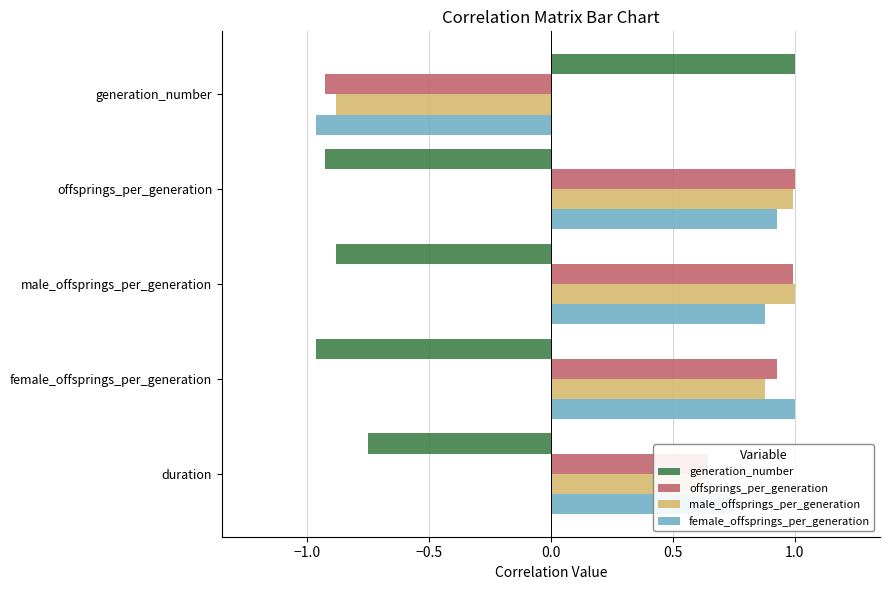

At how many categories does at least one series exceed 0?

5